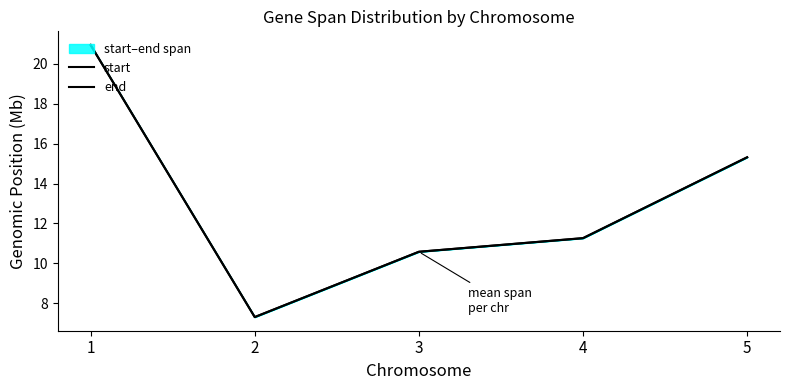

Which category has the lowest value across all series?

2